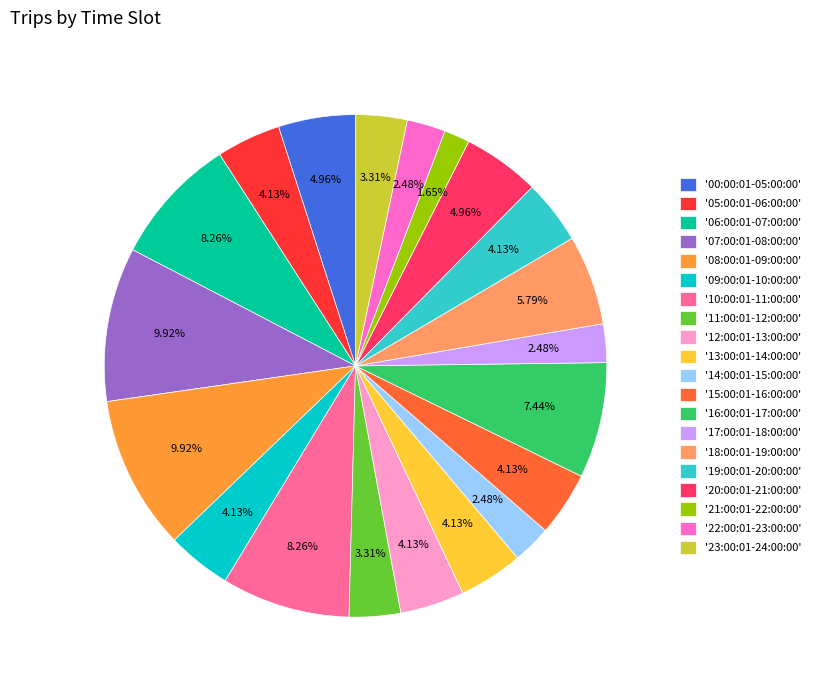

What is the ratio of the value at '11:00:01-12:00:00' to the value at '05:00:01-06:00:00'?

0.8